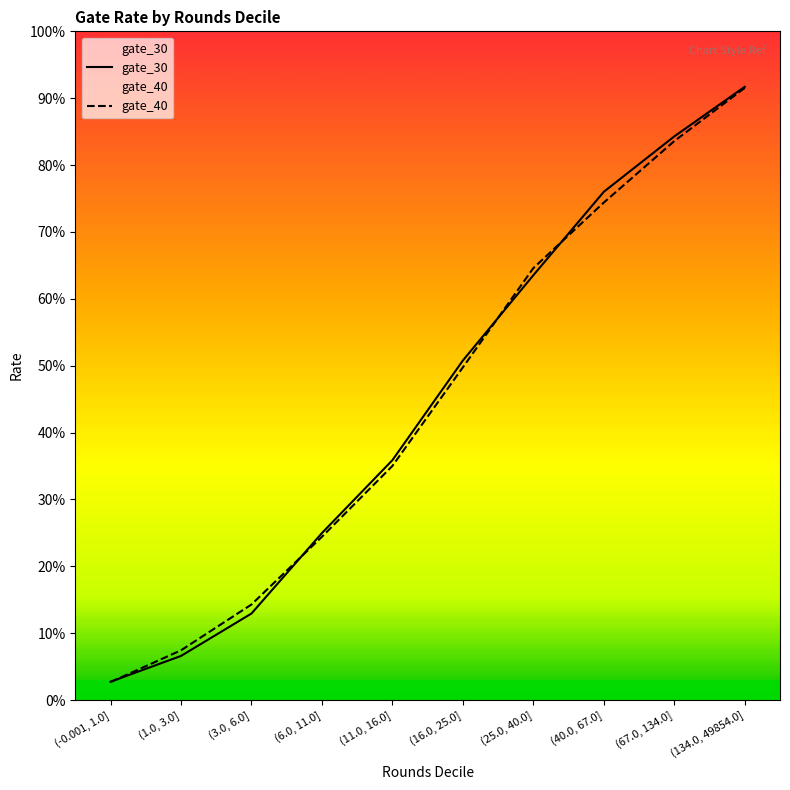

True or false: gate_40 has a value of 0.0 at (-0.001, 1.0].

False